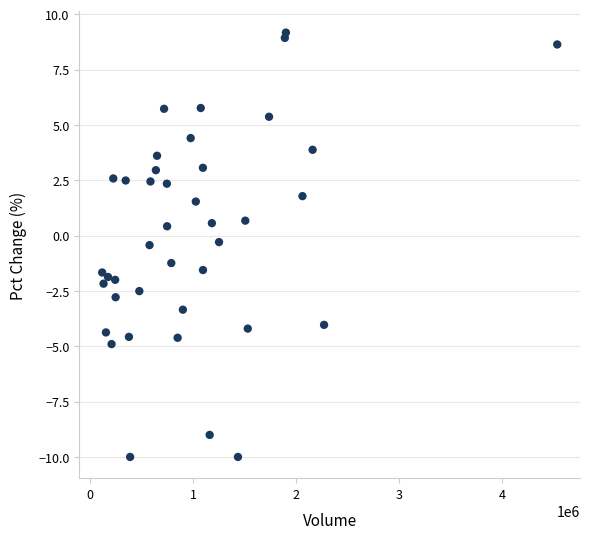

What is the range of Y values (max minus min)?

19.2